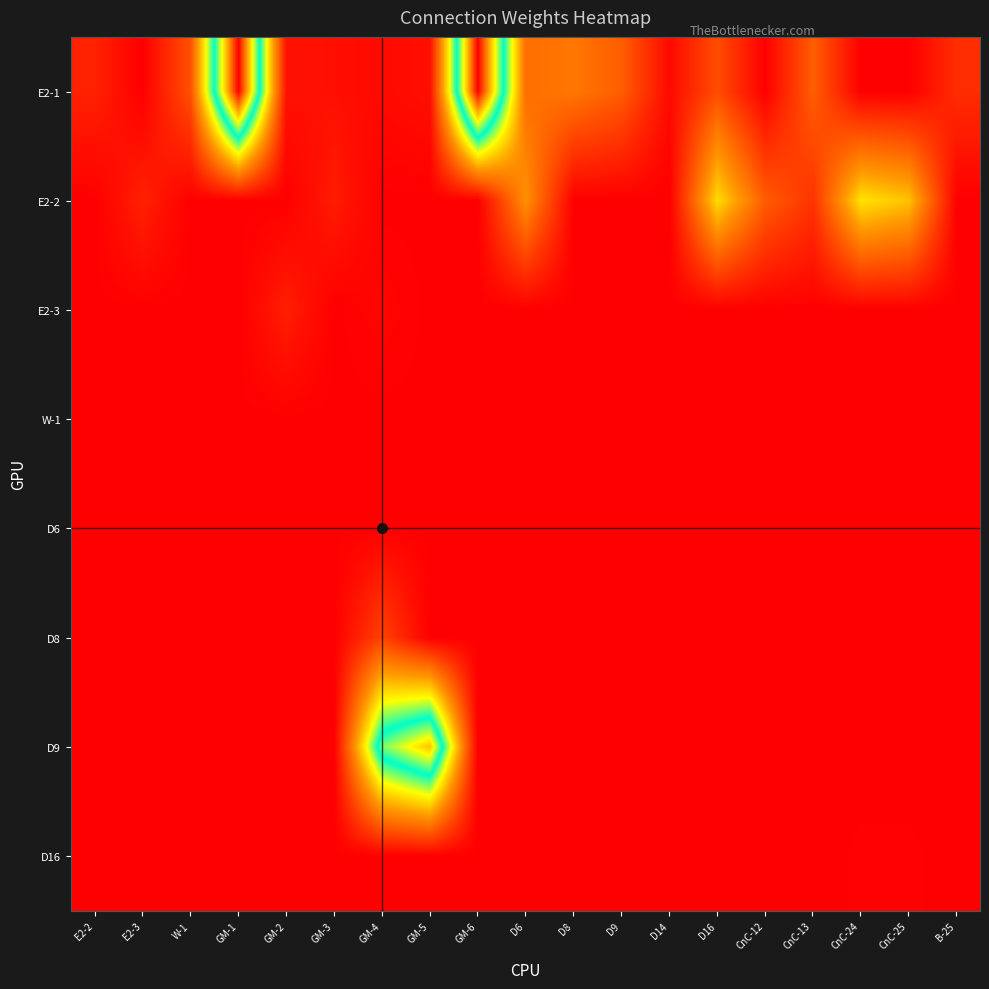

Reading left to right, what are all the values shown in this chart?

E2-1: E2-2=3880	E2-3=0	W-1=9250	GM-1=60830	GM-2=2150	GM-3=1830	GM-4=1150	GM-5=1830	GM-6=60830	D6=12490	D8=13620	D9=10640	D14=1160	D16=8730	CnC-12=0	CnC-13=10780	CnC-24=0	CnC-25=0	B-25=5190
E2-2: E2-2=0	E2-3=3820	W-1=0	GM-1=0	GM-2=0	GM-3=3160	GM-4=0	GM-5=0	GM-6=0	D6=16480	D8=0	D9=0	D14=0	D16=23140	CnC-12=10490	CnC-13=5810	CnC-24=23810	CnC-25=20950	B-25=0
E2-3: E2-2=0	E2-3=0	W-1=0	GM-1=0	GM-2=3520	GM-3=0	GM-4=590	GM-5=0	GM-6=0	D6=0	D8=0	D9=0	D14=0	D16=0	CnC-12=0	CnC-13=0	CnC-24=0	CnC-25=0	B-25=0
W-1: E2-2=0	E2-3=0	W-1=0	GM-1=0	GM-2=0	GM-3=0	GM-4=0	GM-5=0	GM-6=0	D6=0	D8=0	D9=0	D14=0	D16=0	CnC-12=0	CnC-13=0	CnC-24=0	CnC-25=0	B-25=0
D6: E2-2=0	E2-3=0	W-1=0	GM-1=0	GM-2=0	GM-3=0	GM-4=0	GM-5=0	GM-6=0	D6=0	D8=0	D9=0	D14=0	D16=0	CnC-12=0	CnC-13=0	CnC-24=0	CnC-25=0	B-25=0
D8: E2-2=0	E2-3=0	W-1=0	GM-1=0	GM-2=0	GM-3=0	GM-4=7550	GM-5=0	GM-6=0	D6=0	D8=0	D9=0	D14=0	D16=0	CnC-12=0	CnC-13=0	CnC-24=0	CnC-25=0	B-25=0
D9: E2-2=0	E2-3=0	W-1=0	GM-1=0	GM-2=0	GM-3=0	GM-4=38680	GM-5=47460	GM-6=0	D6=0	D8=0	D9=0	D14=0	D16=0	CnC-12=0	CnC-13=0	CnC-24=0	CnC-25=0	B-25=0
D16: E2-2=0	E2-3=0	W-1=0	GM-1=0	GM-2=0	GM-3=0	GM-4=0	GM-5=0	GM-6=0	D6=0	D8=0	D9=0	D14=0	D16=0	CnC-12=0	CnC-13=0	CnC-24=170	CnC-25=170	B-25=0